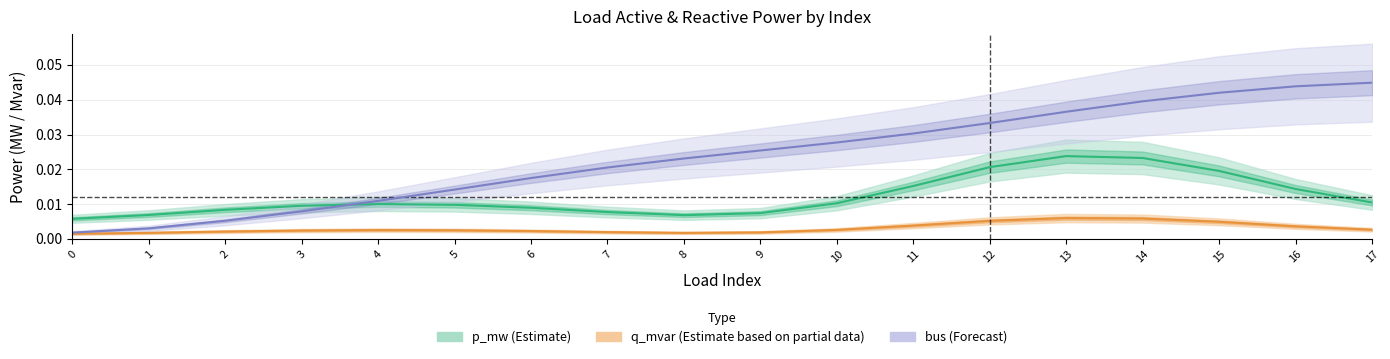

True or false: q_mvar (Estimate based on partial data) has more than 1 points higher than both neighbors.

True